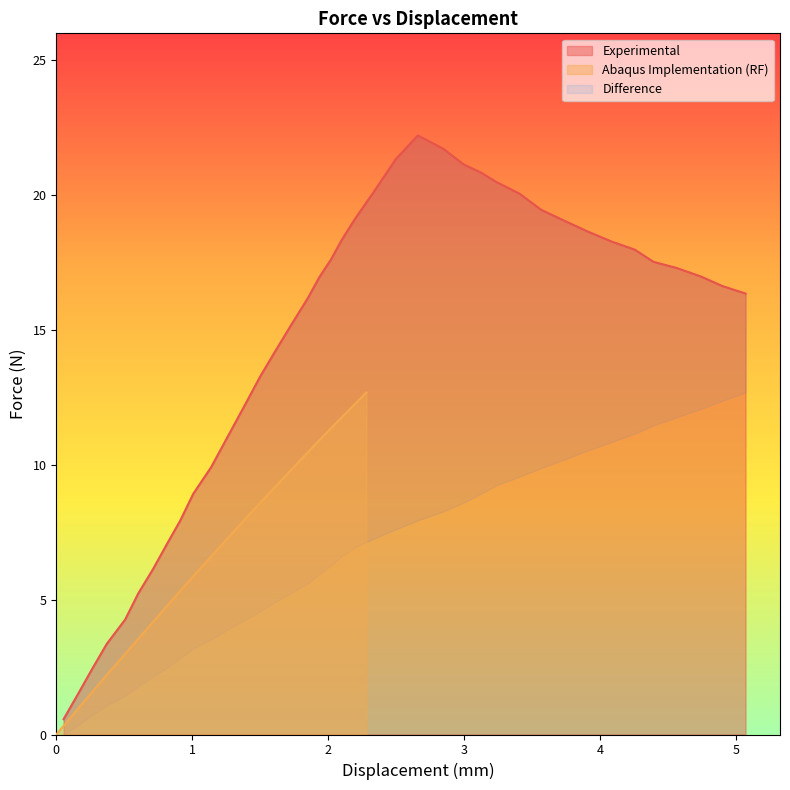

True or false: Experimental (Del) and Experimental Force cross at least once.

False